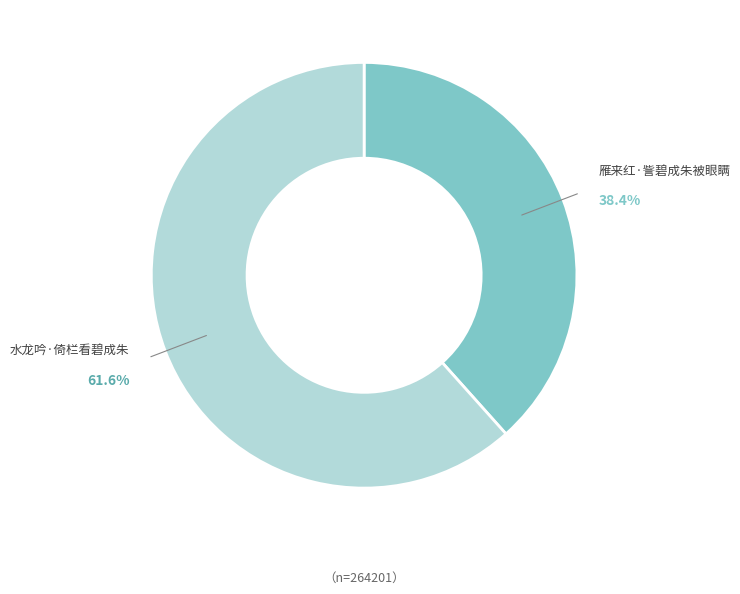

What percentage is the 雁来红·訾碧成朱被眼瞒 slice, to the nearest percent?

38%